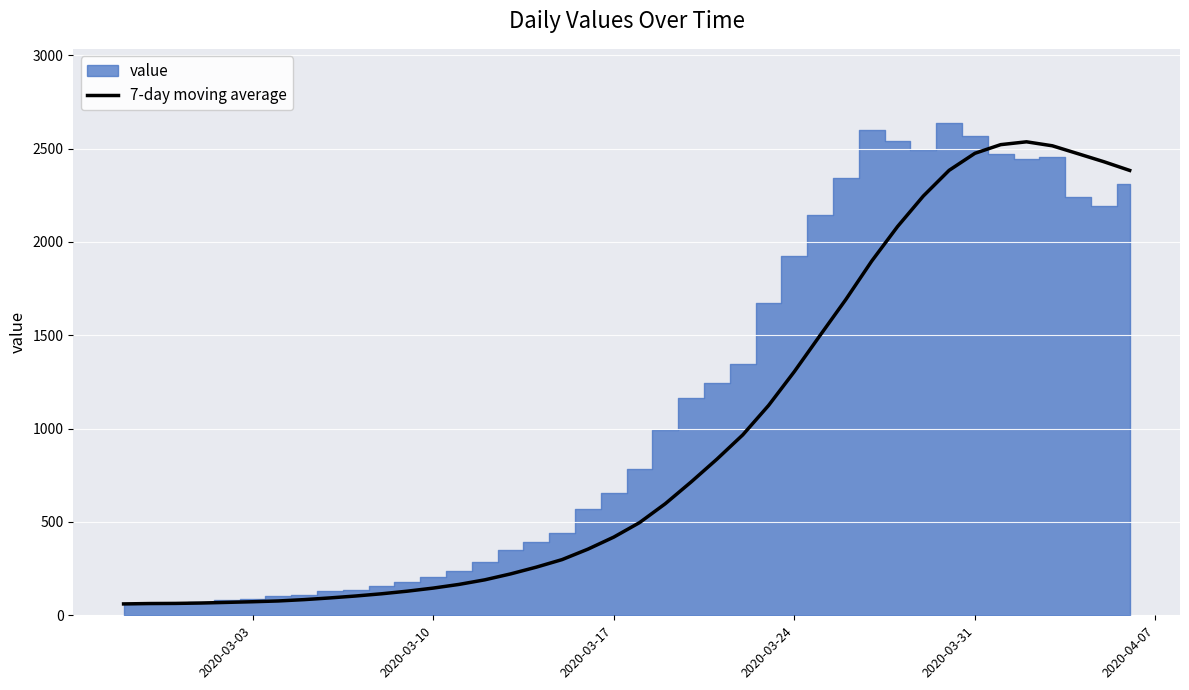

What is the maximum value for 7-day moving average?

2536.7